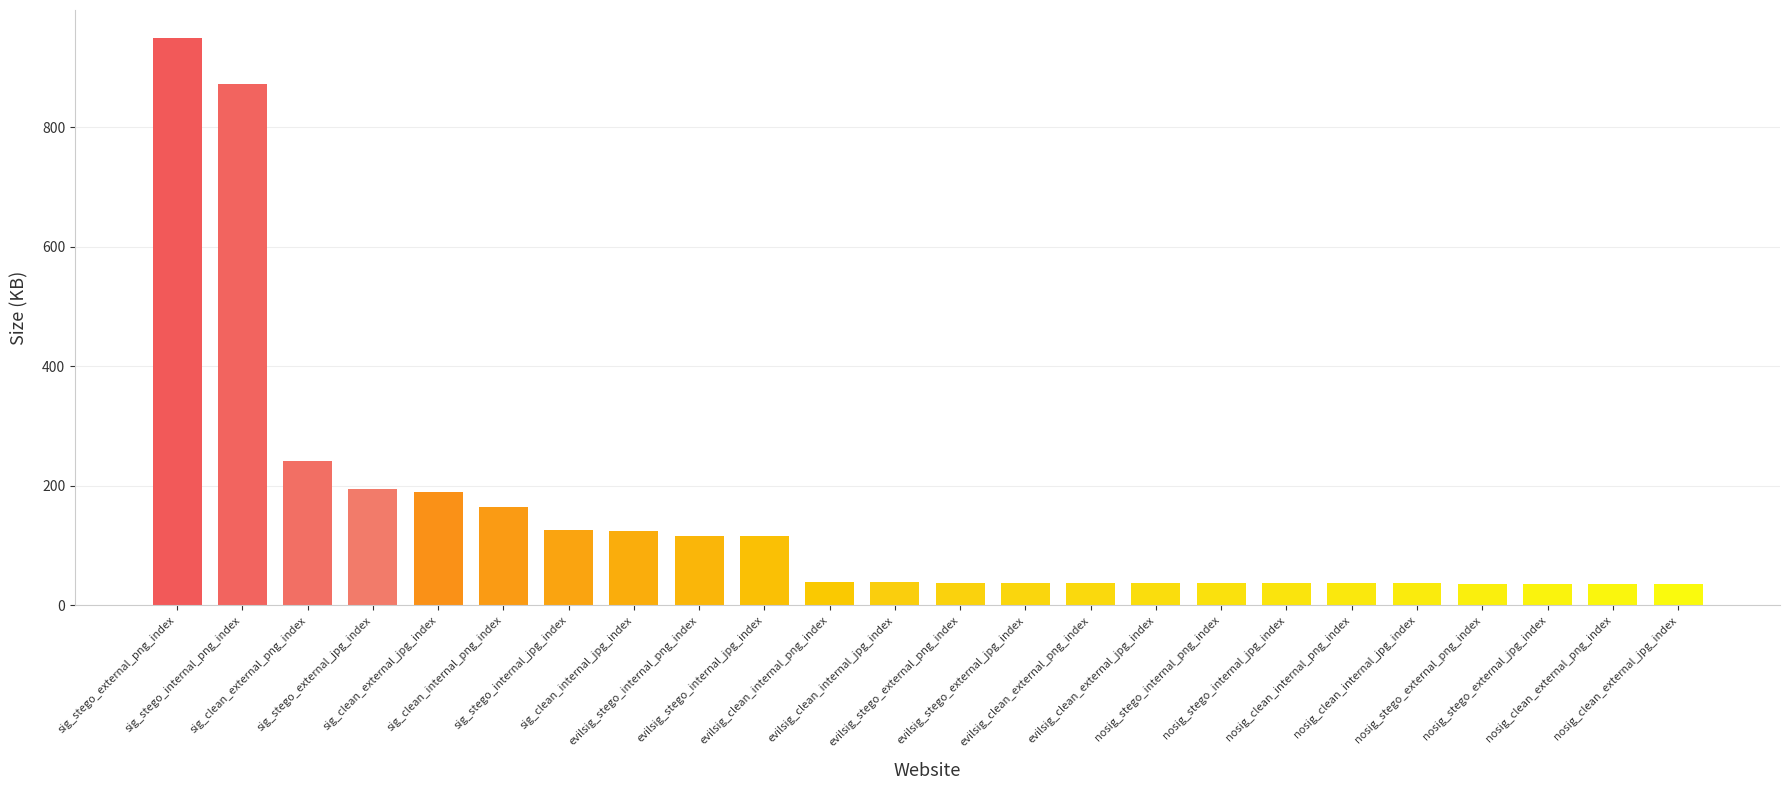

Between nosig_clean_external_png_index and evilsig_stego_internal_png_index, which is larger?

evilsig_stego_internal_png_index